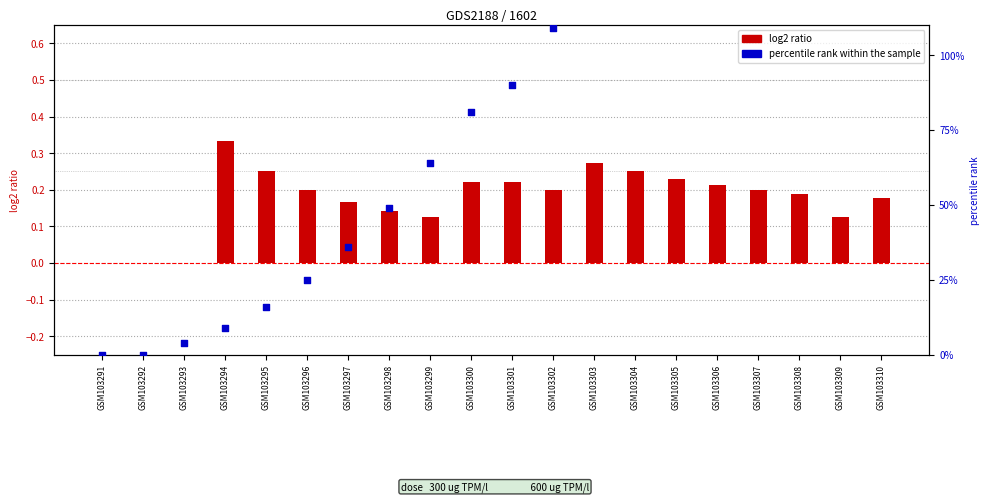

Which series has the largest total across all categories?

percentile rank within the sample